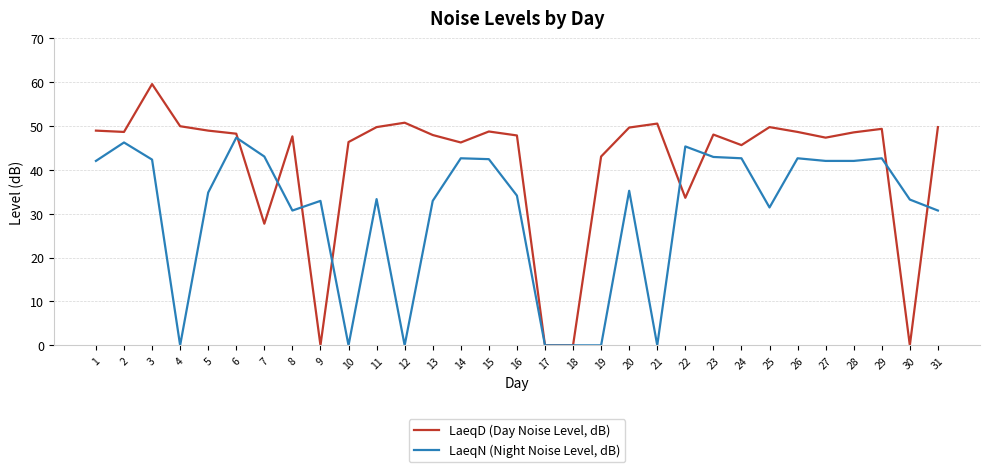

Rank the series by their average value, from highest to lowest.

LaeqD (Day Noise Level, dB), LaeqN (Night Noise Level, dB)